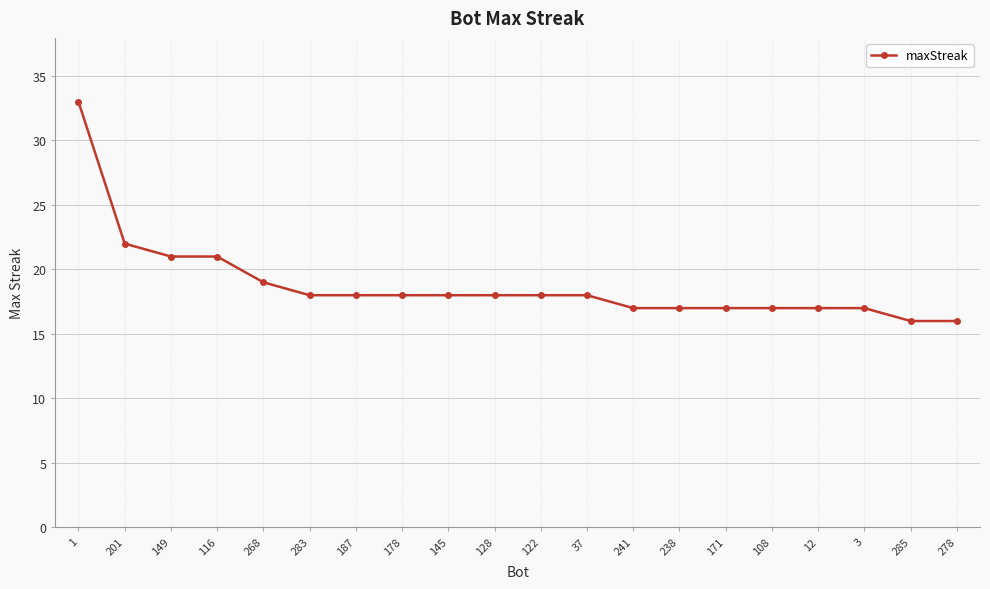

At which label does the data first exceed 18?

1